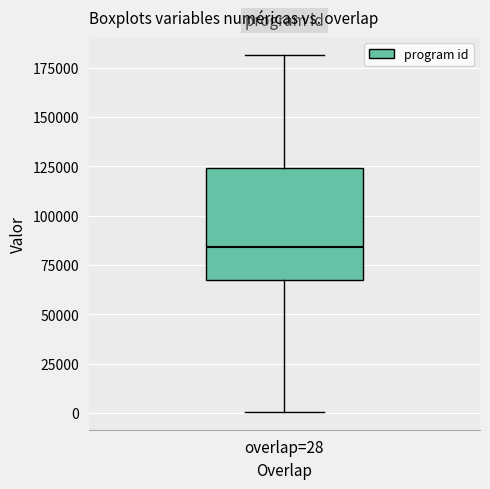

Read this box plot against the y-axis: the position of the median line, the range covered by the box, and the ends of both whiskers. The values are not printed on the chart, so give them approximately, as read against the axis.

median 85000, box 65000 to 125000, whiskers 0 to 180000